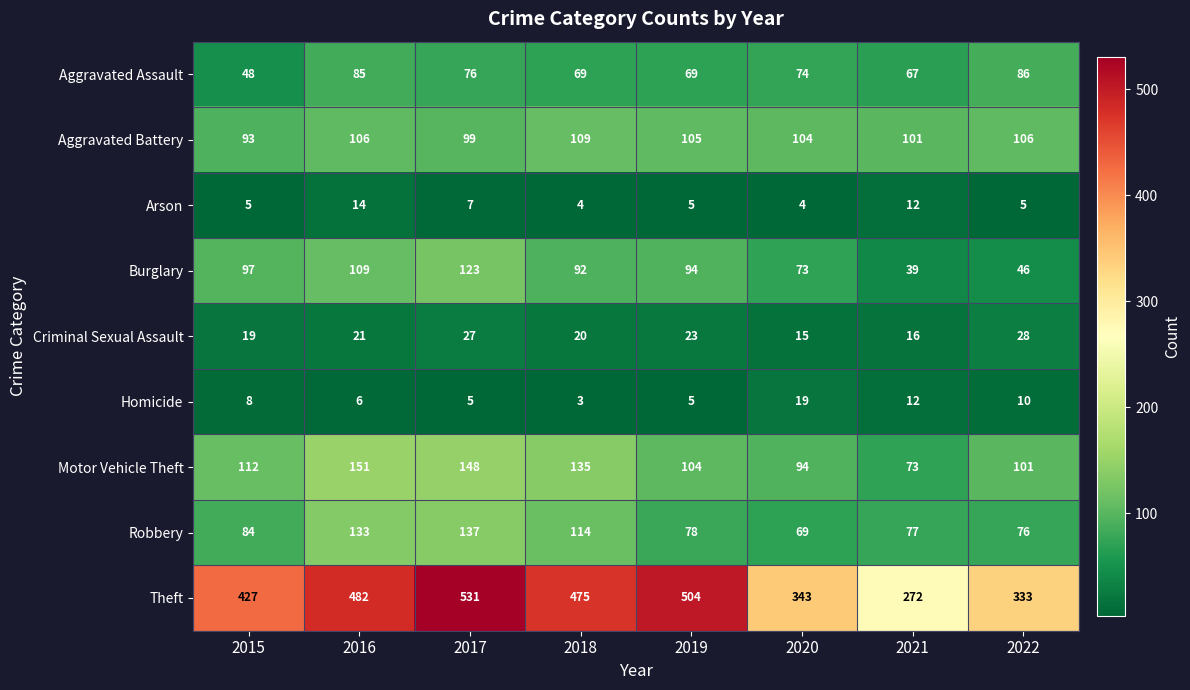

Where is Criminal Sexual Assault nearest to the value 21?

2016